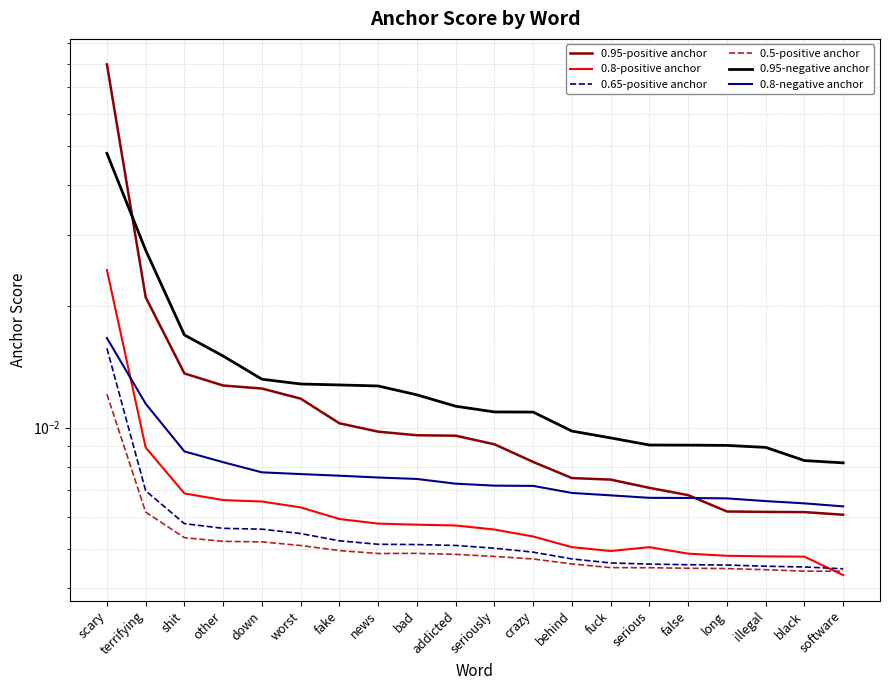

True or false: 0.8-negative anchor has more than 1 points higher than both neighbors.

False